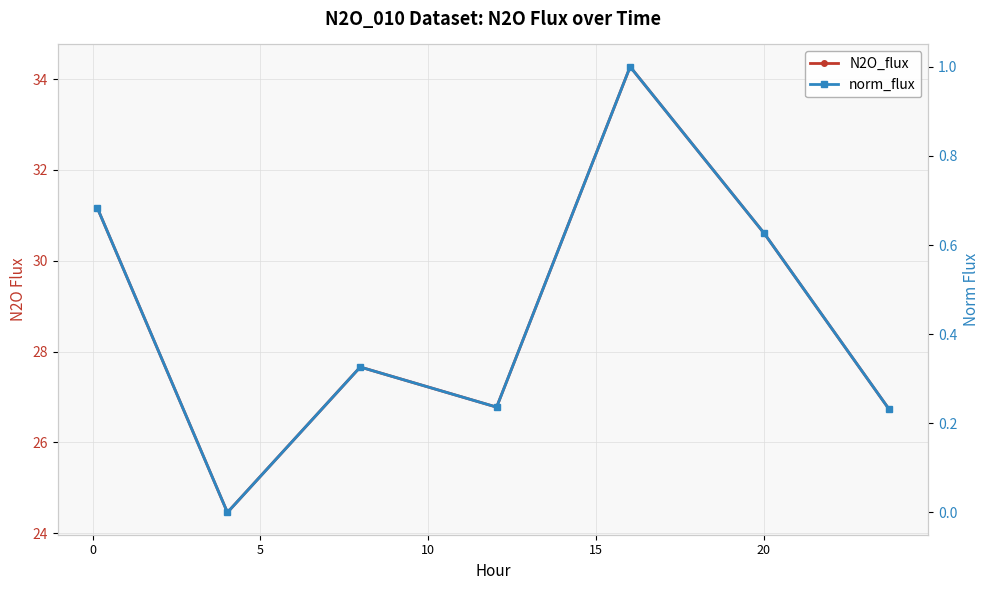

Is this an area chart (filled region under the line)?

No